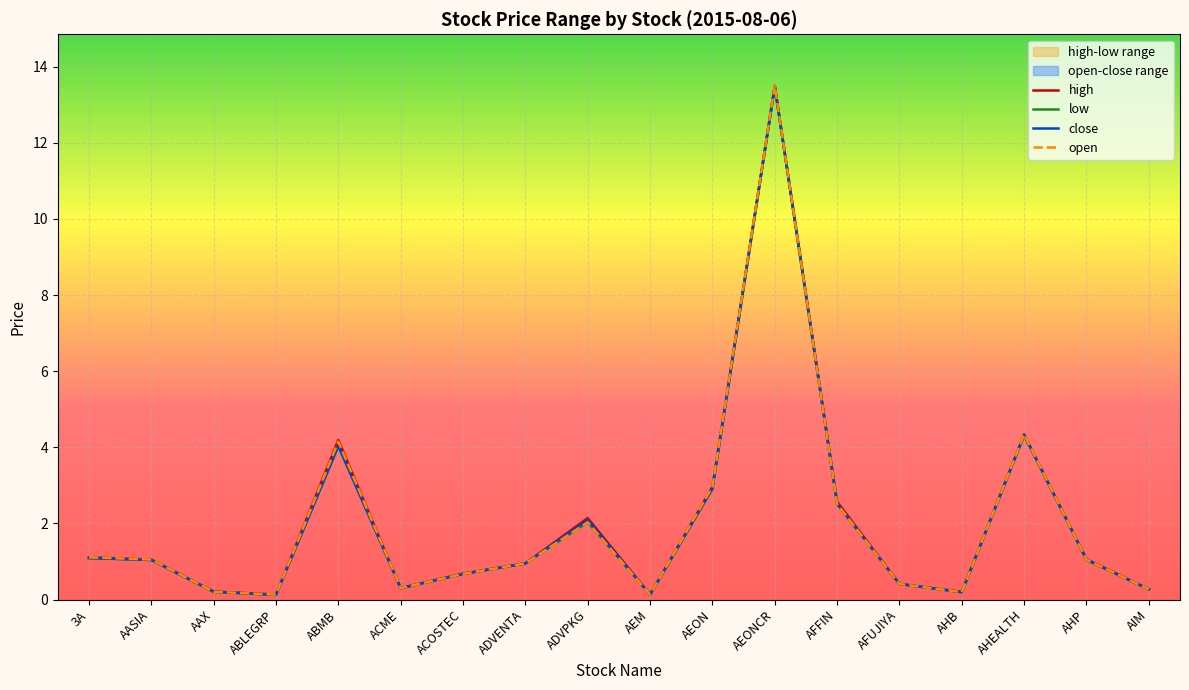

In low, how many points are higher than both neighbors (excluding endpoints)?

4